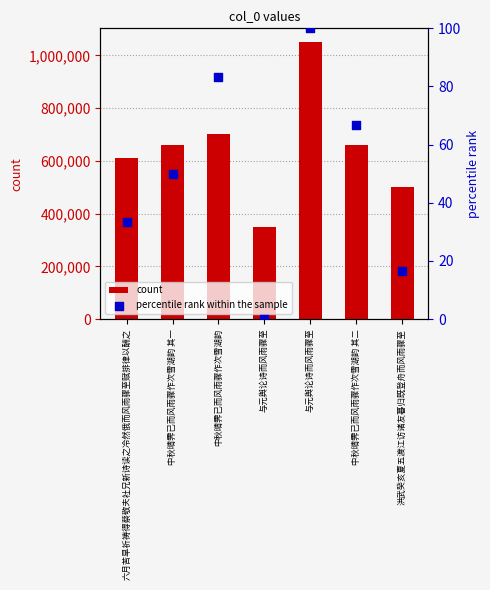

At which category is the sum across all series the highest?

与元舆论诗而风雨骤至